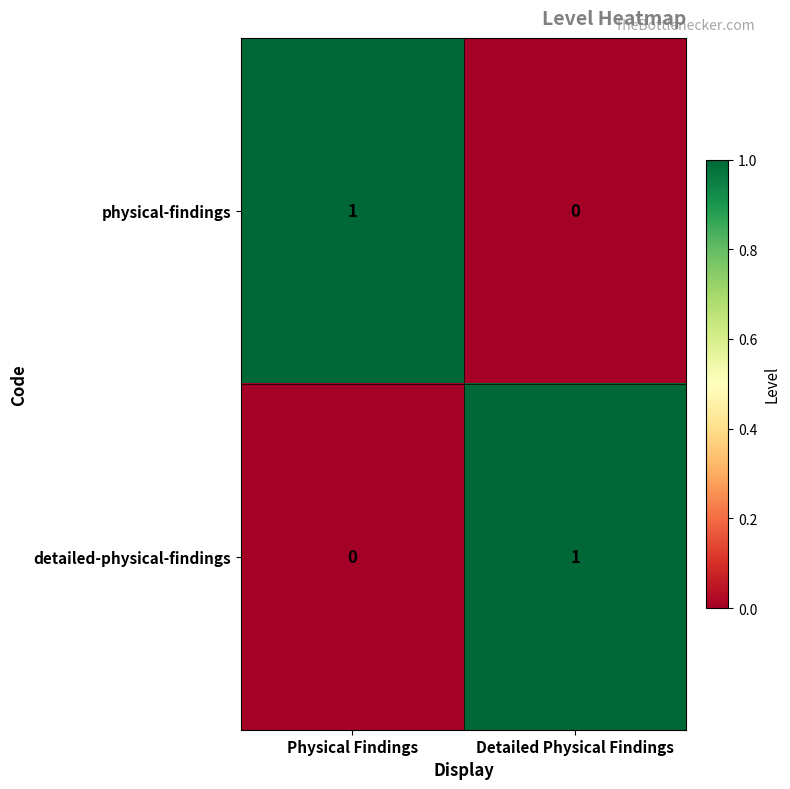

How many data points in detailed-physical-findings are less than 1?

1